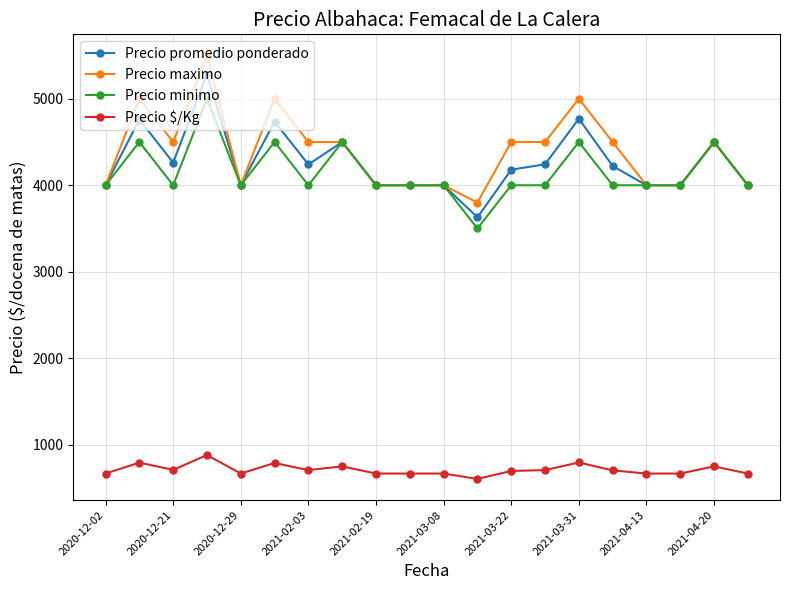

What is the smallest value displayed?

605